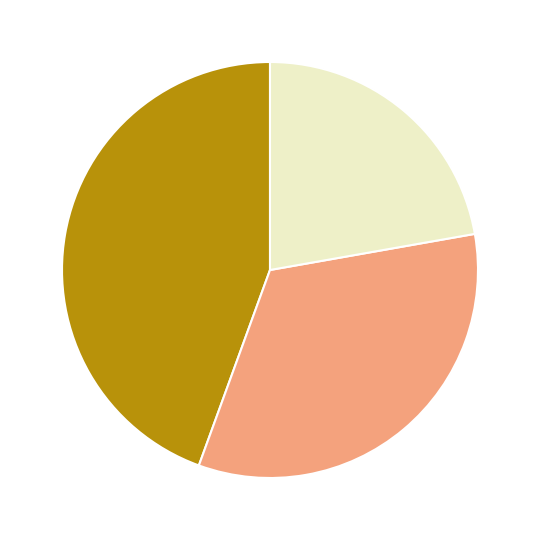

Is there a majority slice in this chart?

No